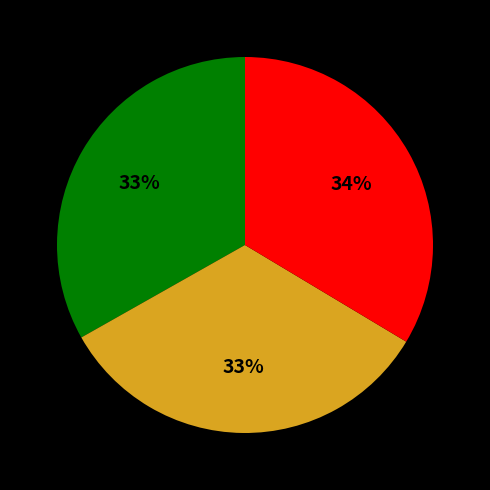

To the nearest percent, what is the average slice percentage?

33%